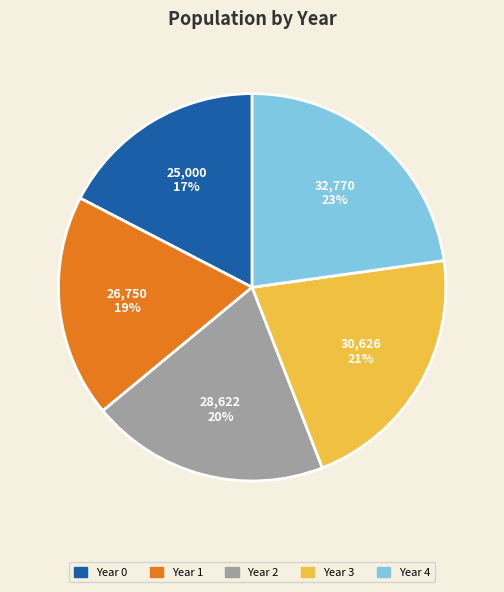

Is there any slice that represents more than half of the pie?

No